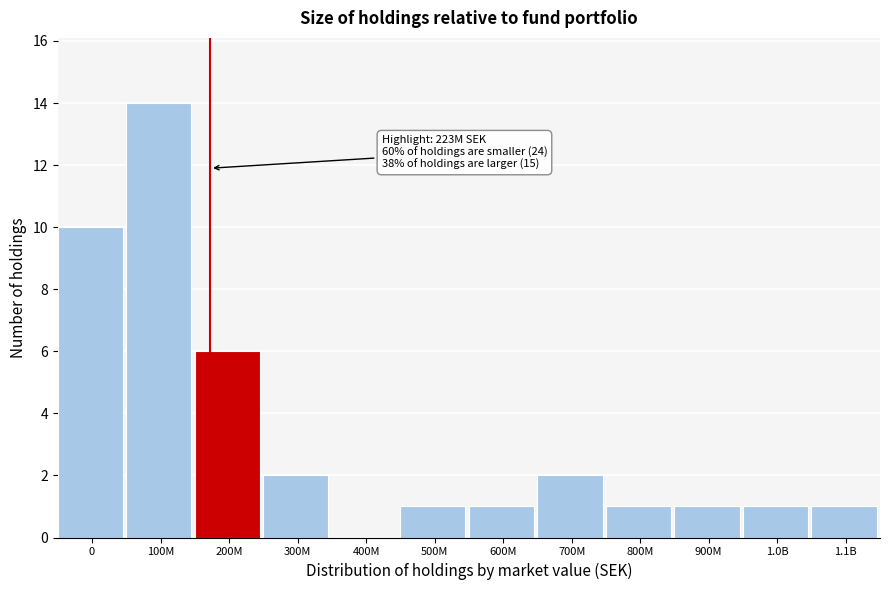

Reading left to right, what are all the values shown in this chart?

0=10	100M=14	200M=6	300M=2	400M=0	500M=1	600M=1	700M=2	800M=1	900M=1	1.0B=1	1.1B=1